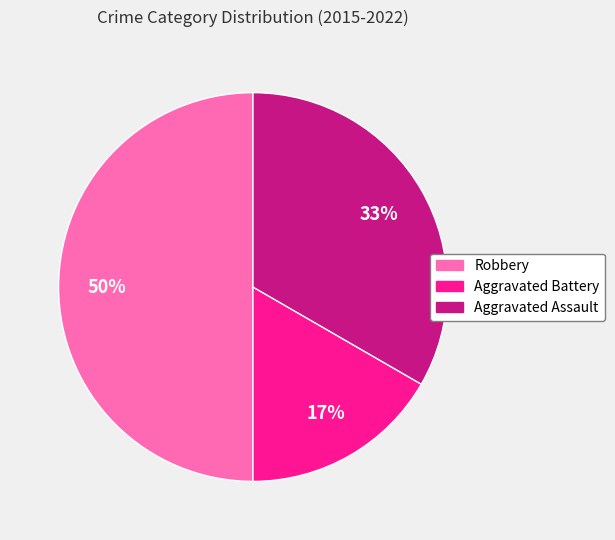

Do Robbery and Aggravated Assault together represent more than half of the pie?

Yes